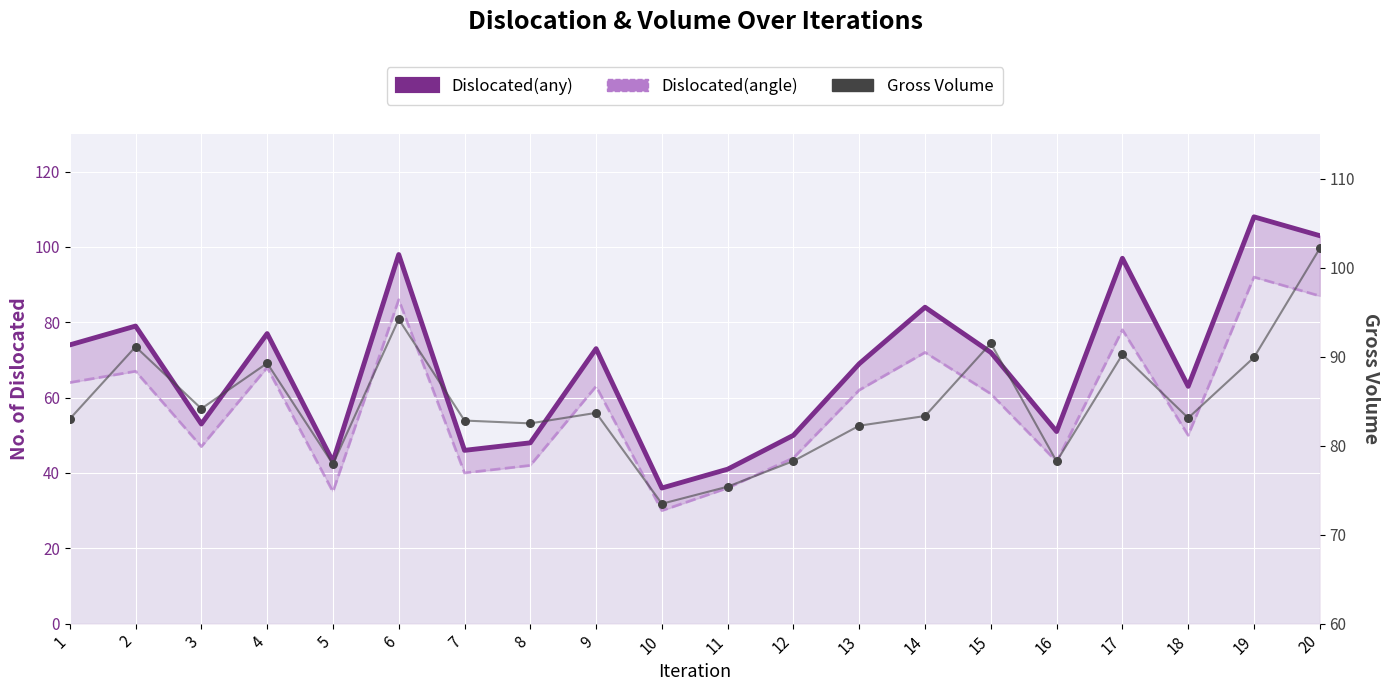

What is the total value across all series at 13?

213.2